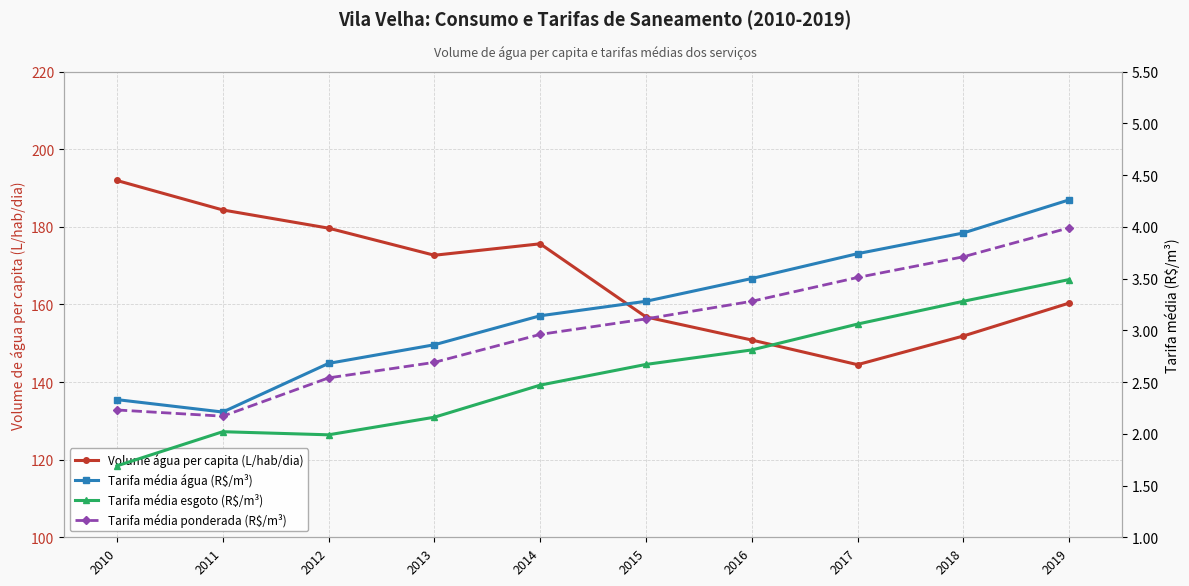

What is the difference between the Tarifa média água (R$/m³) values at 2017 and 2019?

0.5